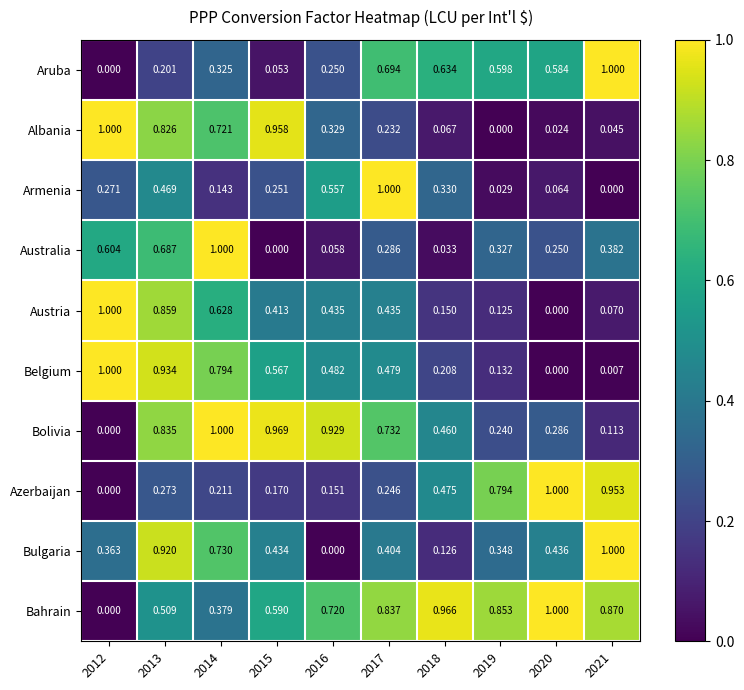

At 2017, list the series in order from smallest to largest.

Albania, Azerbaijan, Australia, Bulgaria, Austria, Belgium, Aruba, Bolivia, Bahrain, Armenia